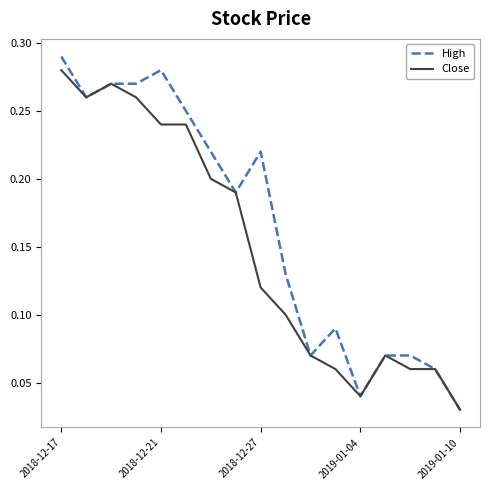

Count the High values in the range 0 to 1.

17